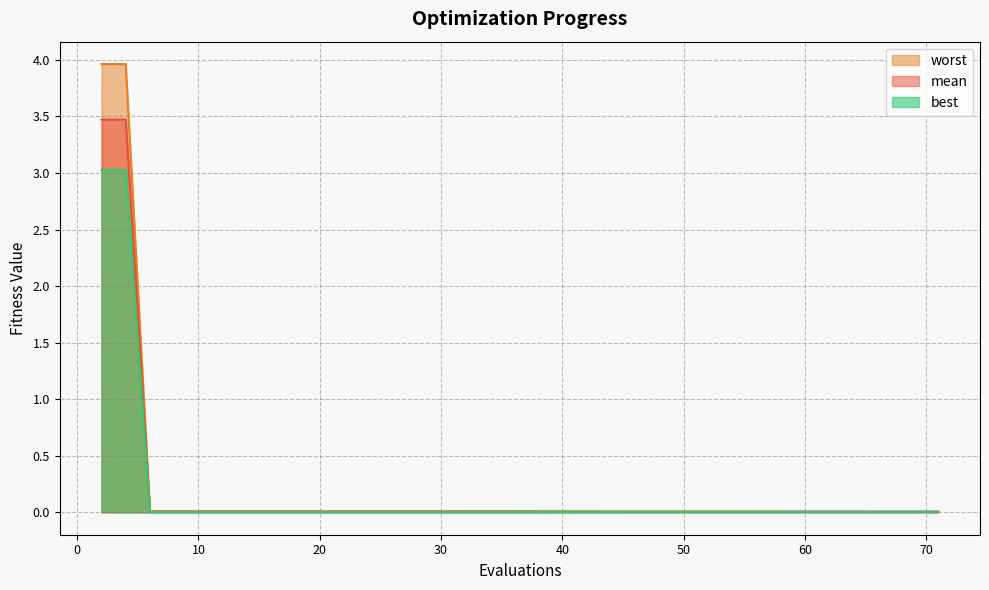

Between 10 and 28, which series saw the biggest shift?

mean